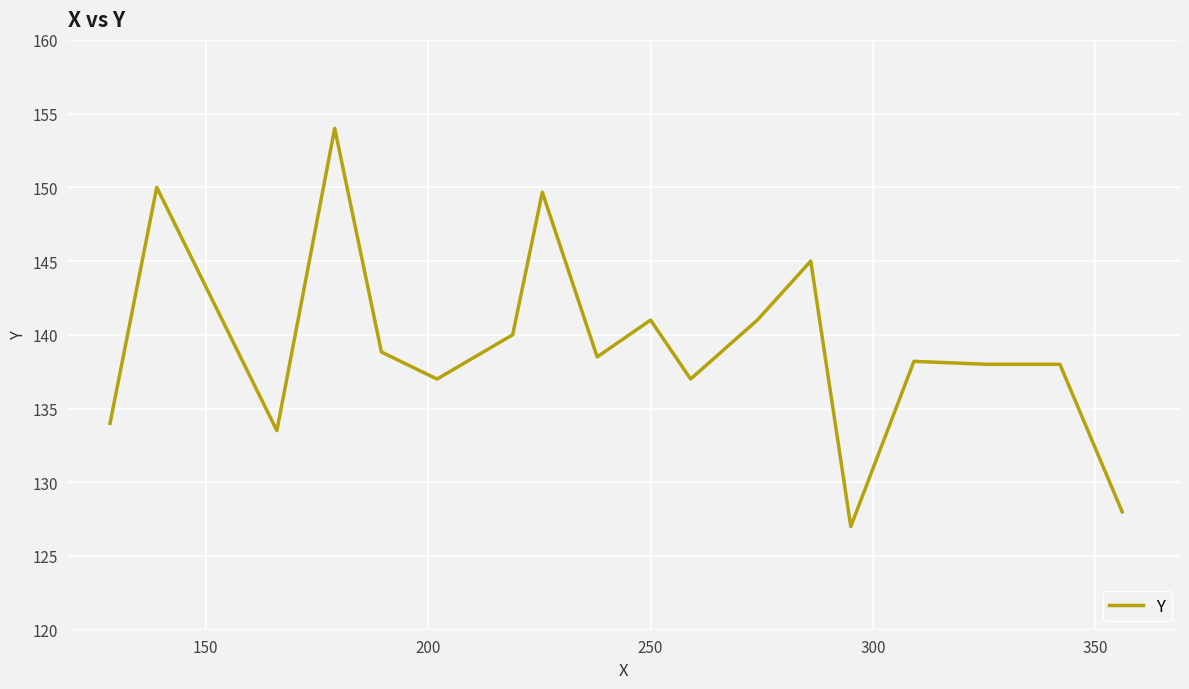

True or false: there are more than 1 points higher than both neighbors.

True